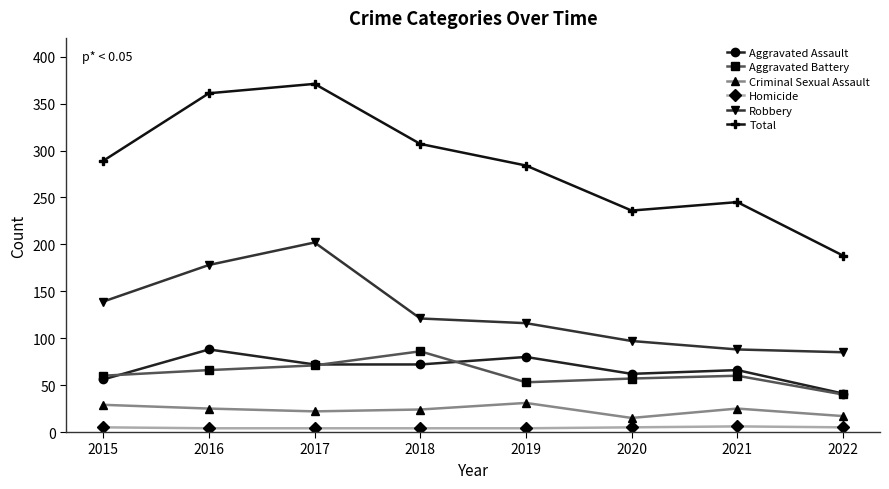

How many distinct data groups are displayed?

6